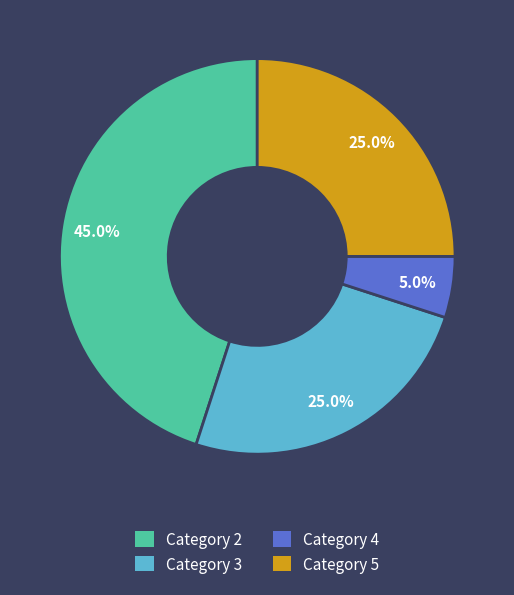

To the nearest percent, what portion does Category 2 represent?

45%